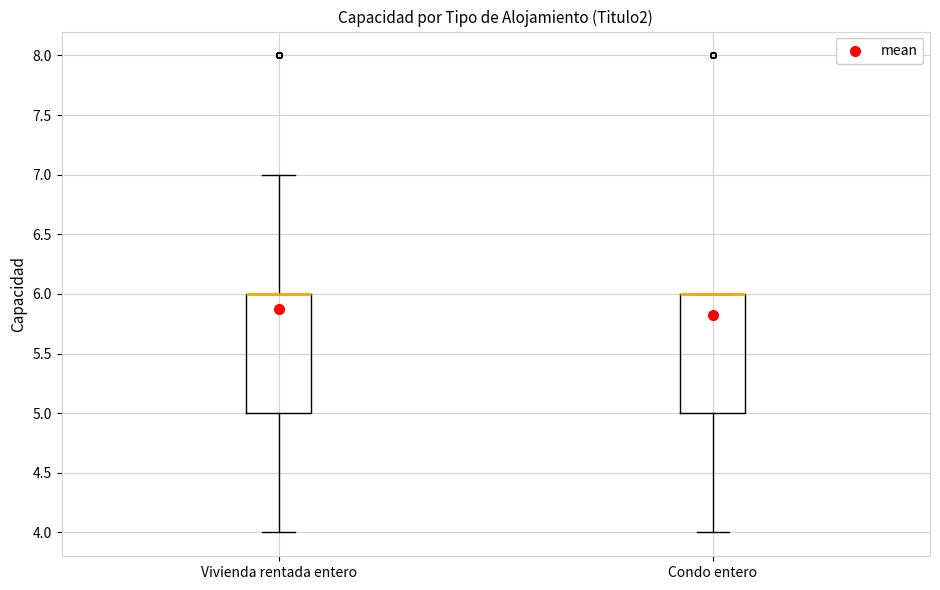

Where does the upper whisker of the box for Vivienda rentada entero end on the y-axis? The values are not printed on the chart, so give them approximately, as read against the axis.

7